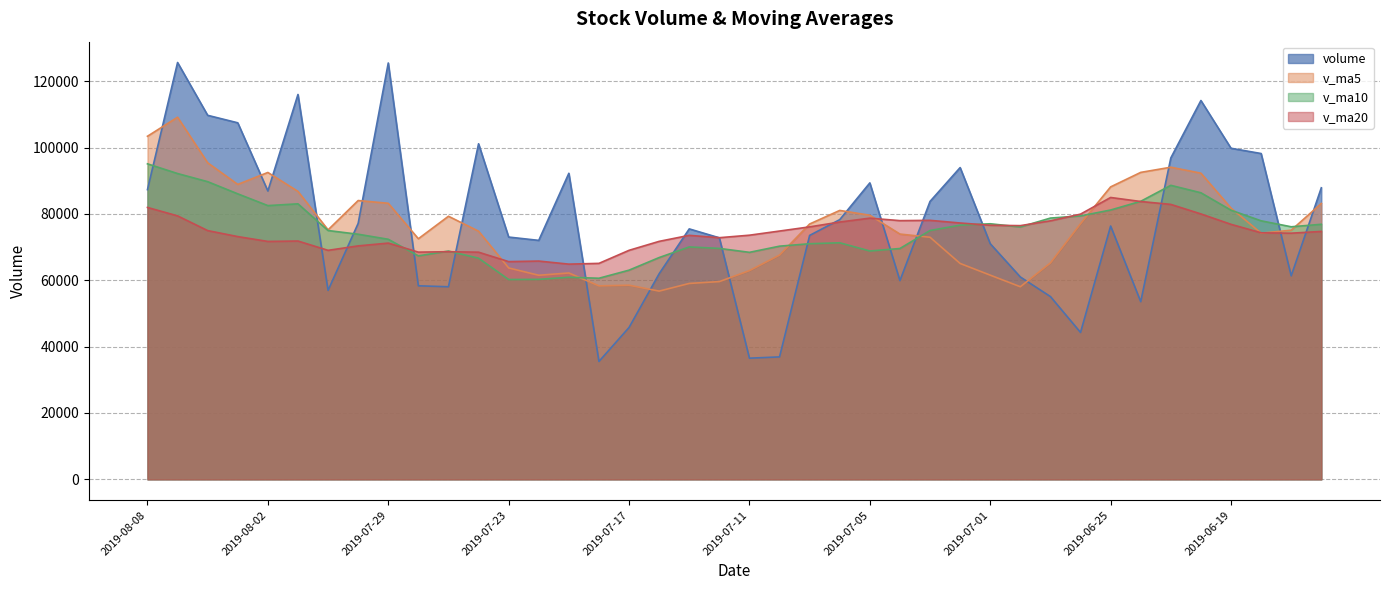

Does the chart have visible grid lines?

Yes